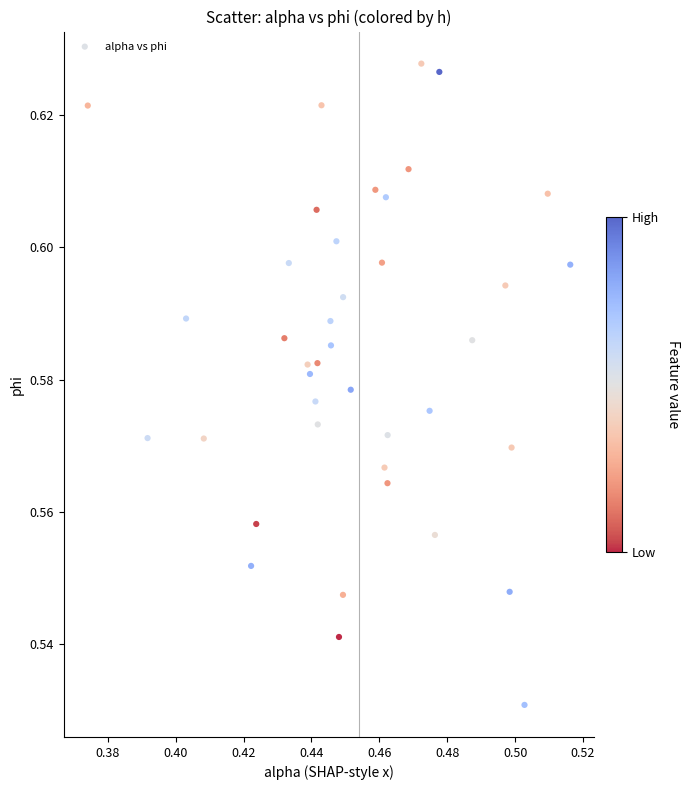

How many data points are displayed?

40